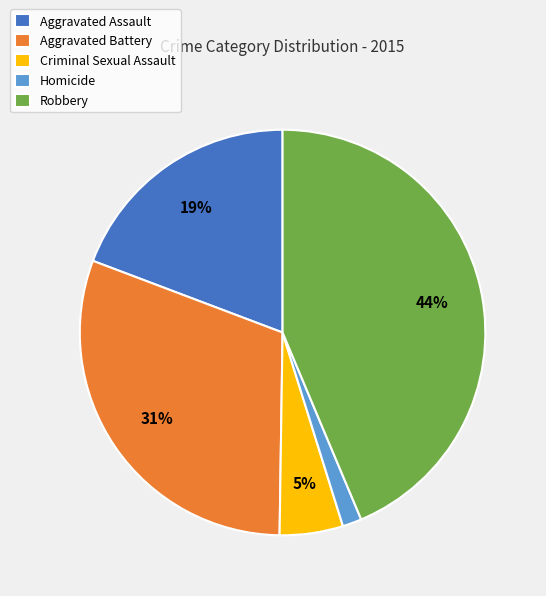

Is it true that Robbery is 32% of the pie?

False